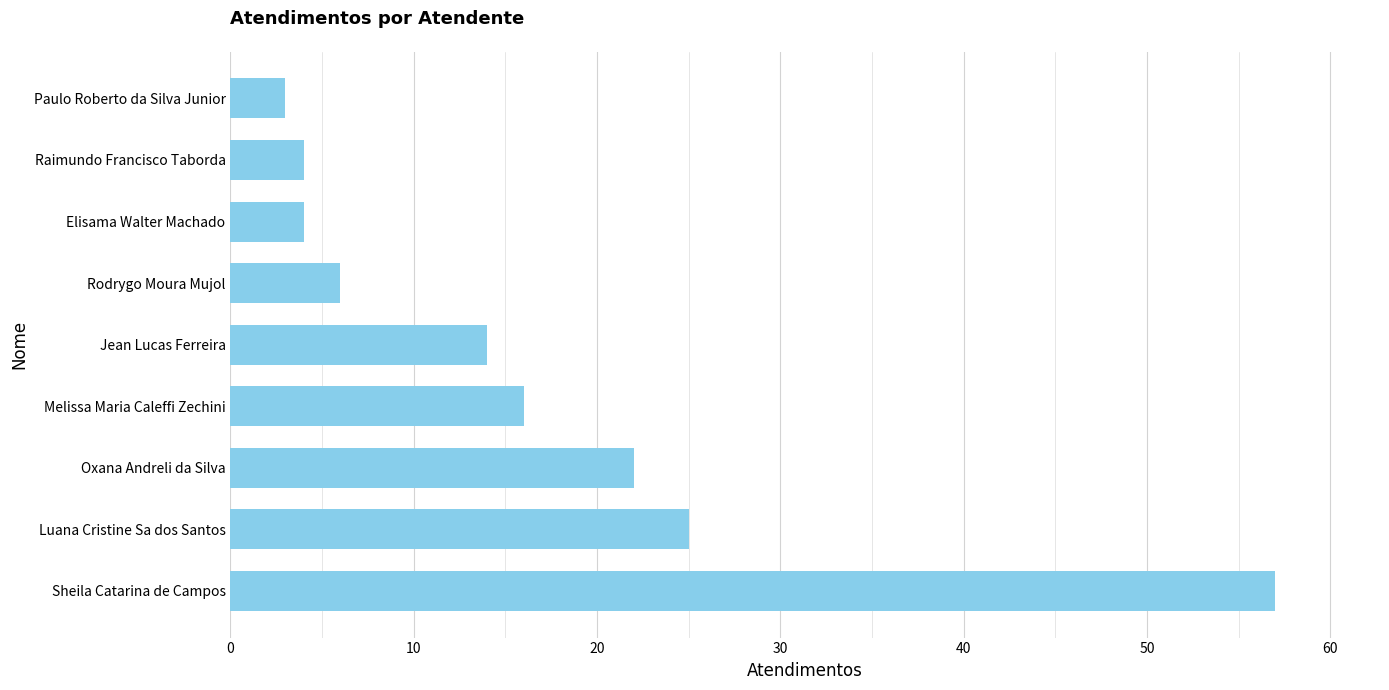

Does the chart contain any negative values?

No